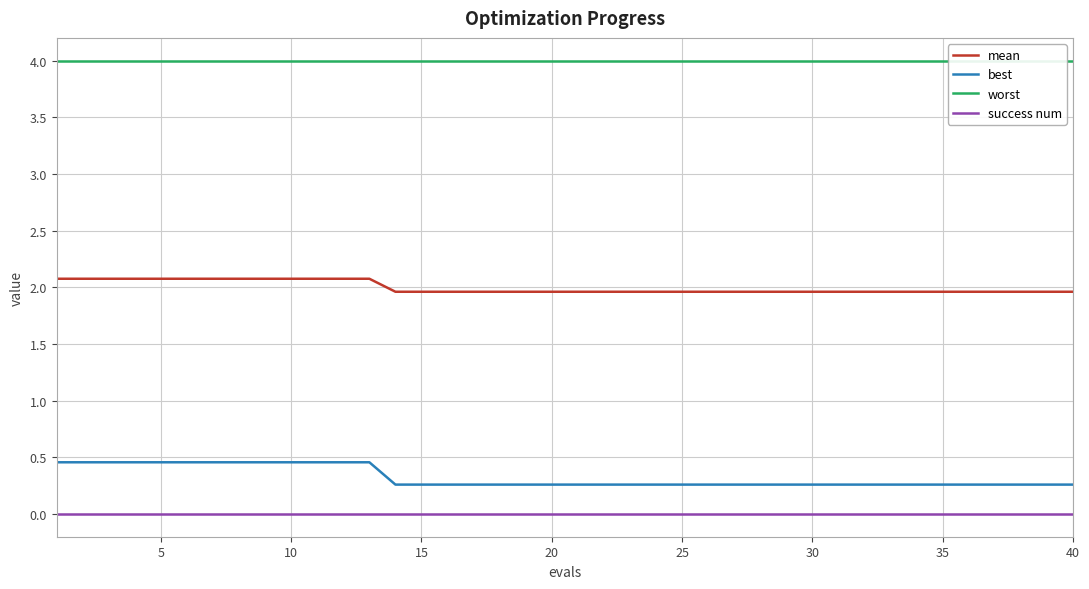

Is this an area chart (filled region under the line)?

No